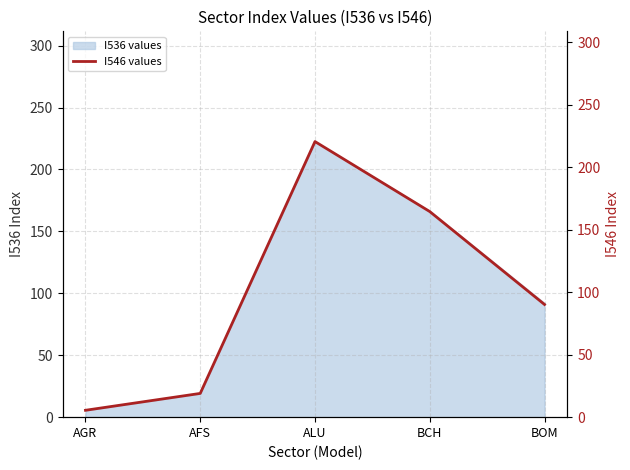

At which category does the chart reach its peak across all series?

ALU